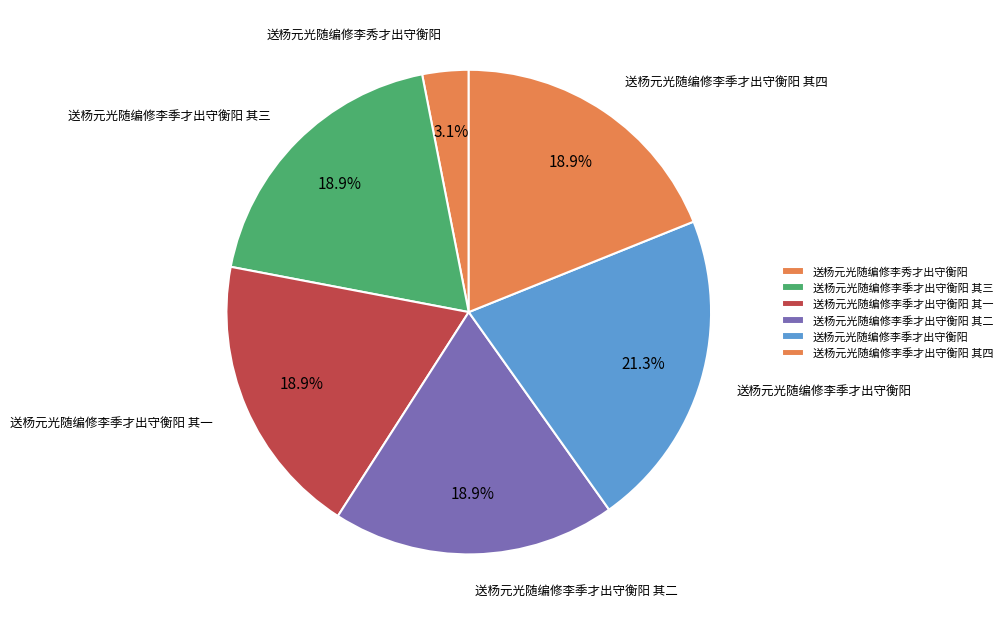

Which category has the smallest portion of the pie?

送杨元光随编修李秀才出守衡阳